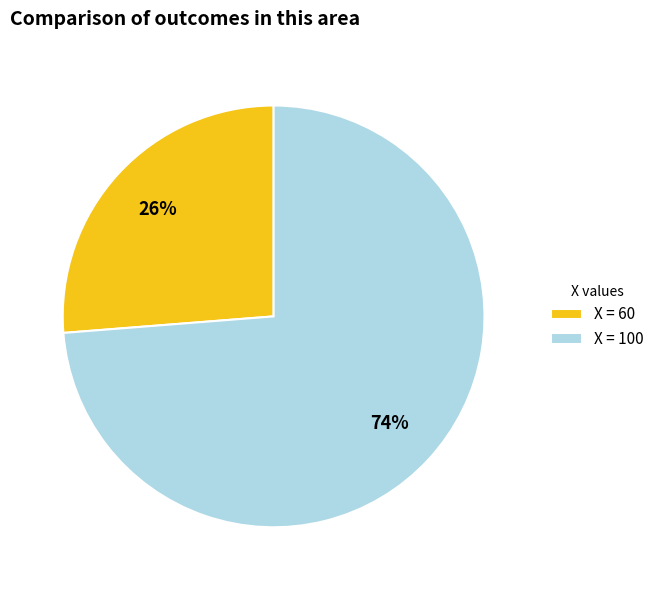

Is the sum of X = 60 and X = 100 greater than half?

Yes